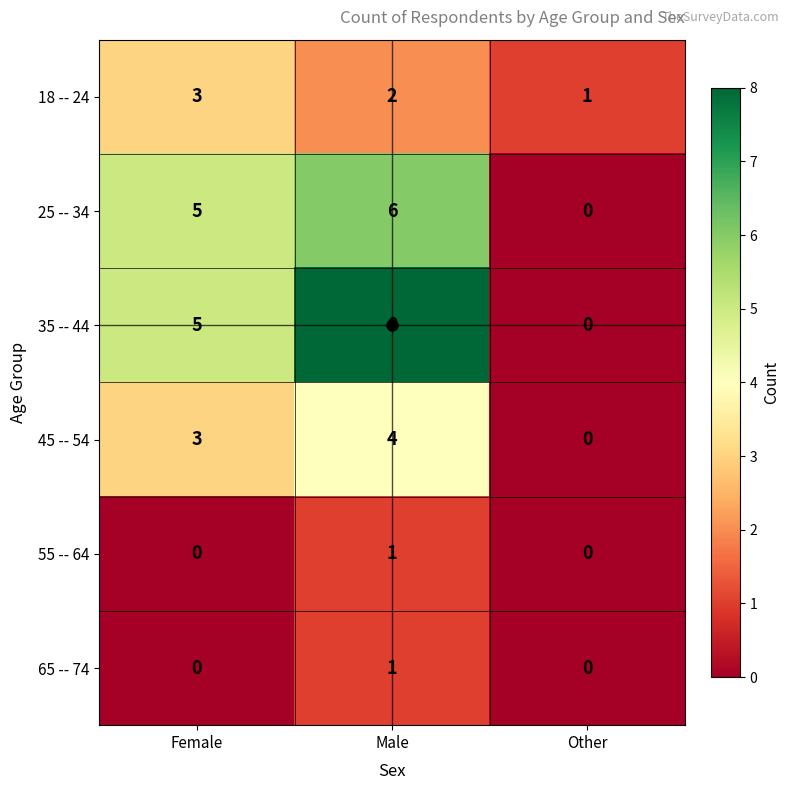

At which category does the chart reach its peak across all series?

Male